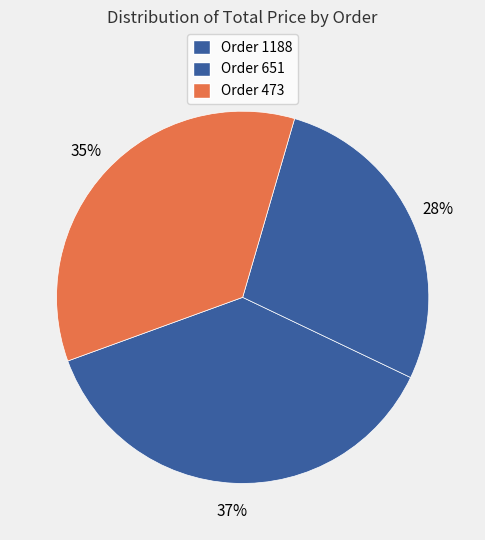

The Order 473 slice represents 35% of the pie. True or false?

True